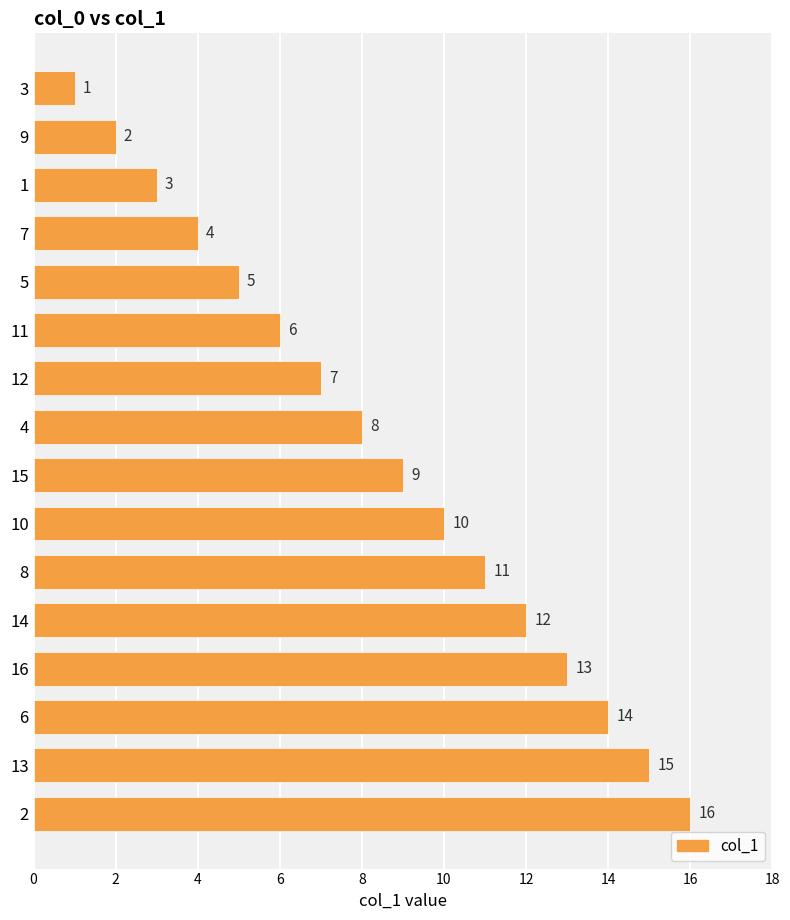

Rank the categories by value from highest to lowest.

2, 13, 6, 16, 14, 8, 10, 15, 4, 12, 11, 5, 7, 1, 9, 3